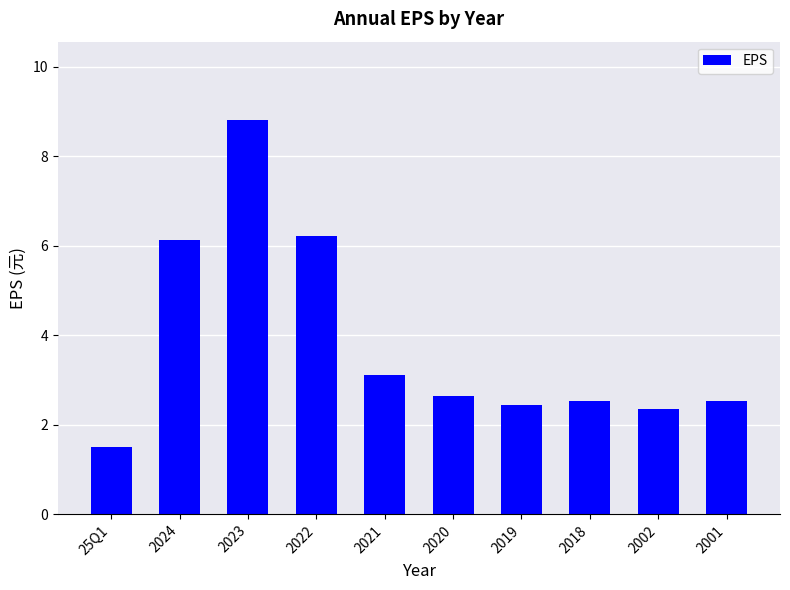

What is the greatest value displayed?

8.8